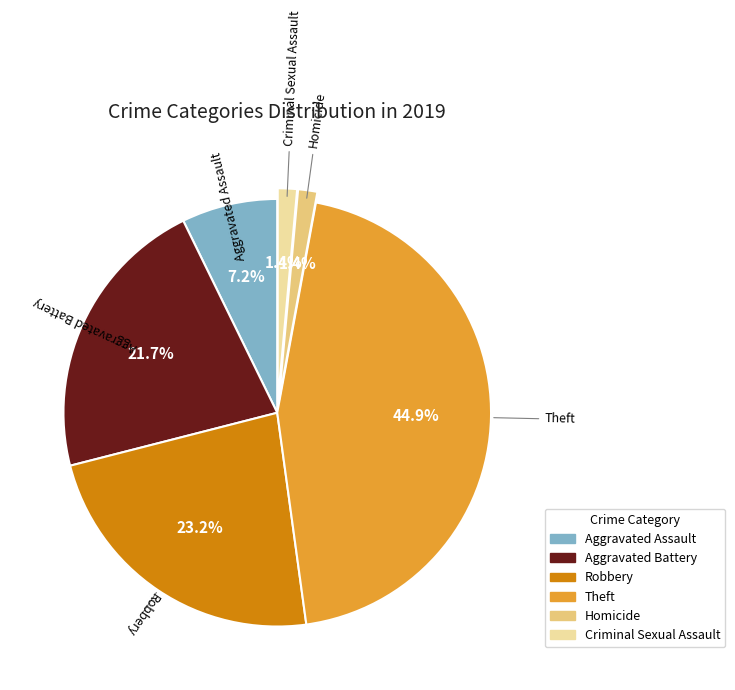

What is the largest slice in the pie chart?

Theft